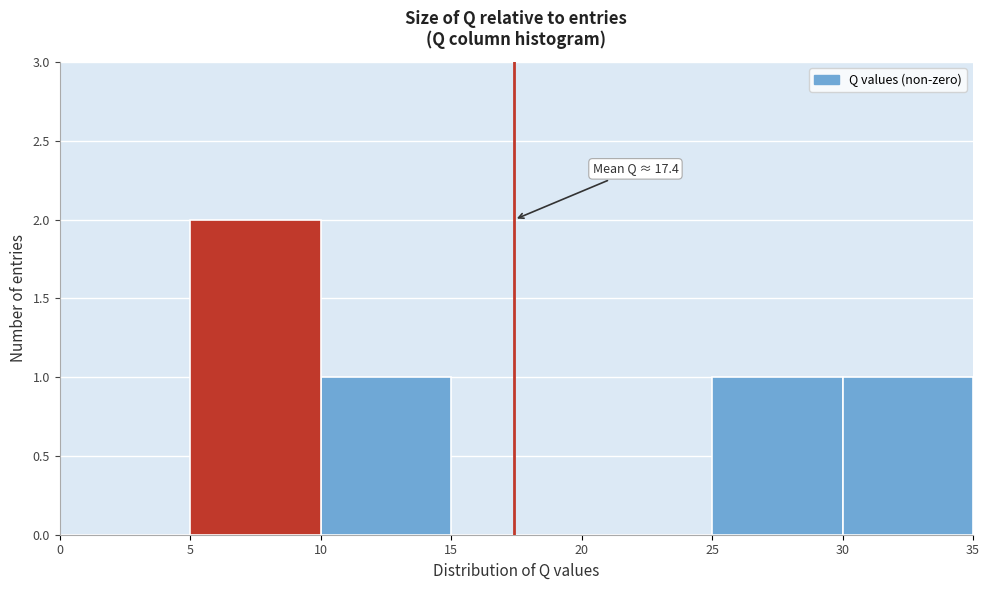

Which range on the x-axis has the tallest bar?

5 to 10